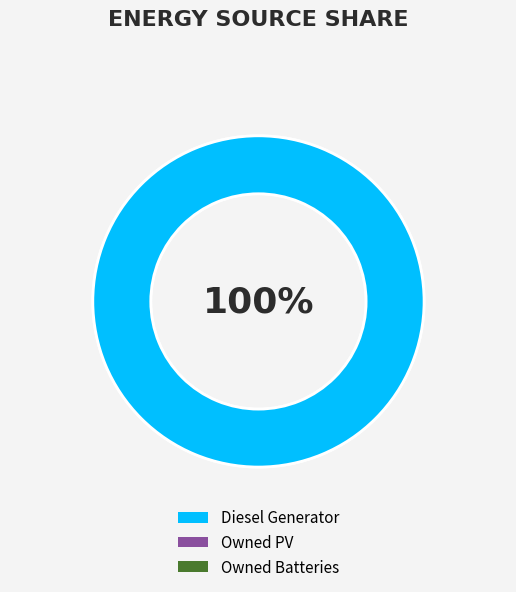

To the nearest percent, what is the combined percentage of Owned PV and Diesel Generator?

100%